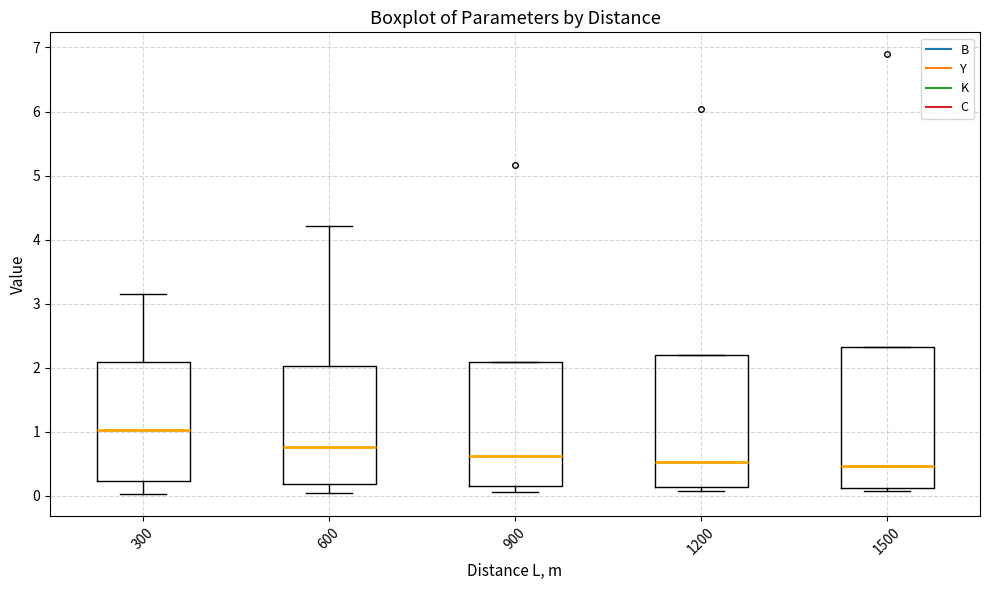

Reading left to right, read every box against the y-axis: the position of its median line, the range the box covers, and the ends of its whiskers. The values are not printed on the chart, so give them approximately, as read against the axis.

300: median 1.0, box 0.2 to 2.1, whiskers 0.0 to 3.2
600: median 0.8, box 0.2 to 2.0, whiskers 0.0 to 4.2
900: median 0.6, box 0.2 to 2.1, whiskers 0.1 to 2.1
1200: median 0.5, box 0.1 to 2.2, whiskers 0.1 (just below the box's lower edge) to 2.2
1500: median 0.5, box 0.1 to 2.3, whiskers 0.1 (just below the box's lower edge) to 2.3